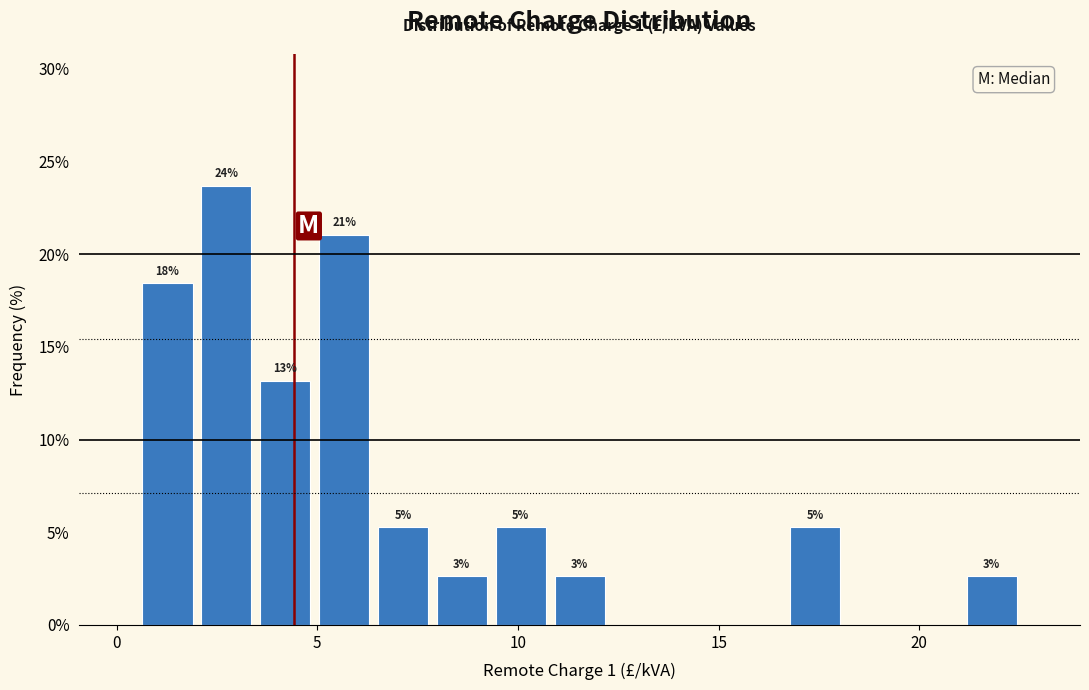

Around what value on the x-axis is the tallest bar? Give the approximate position of its centre, as read against the axis.

2.5